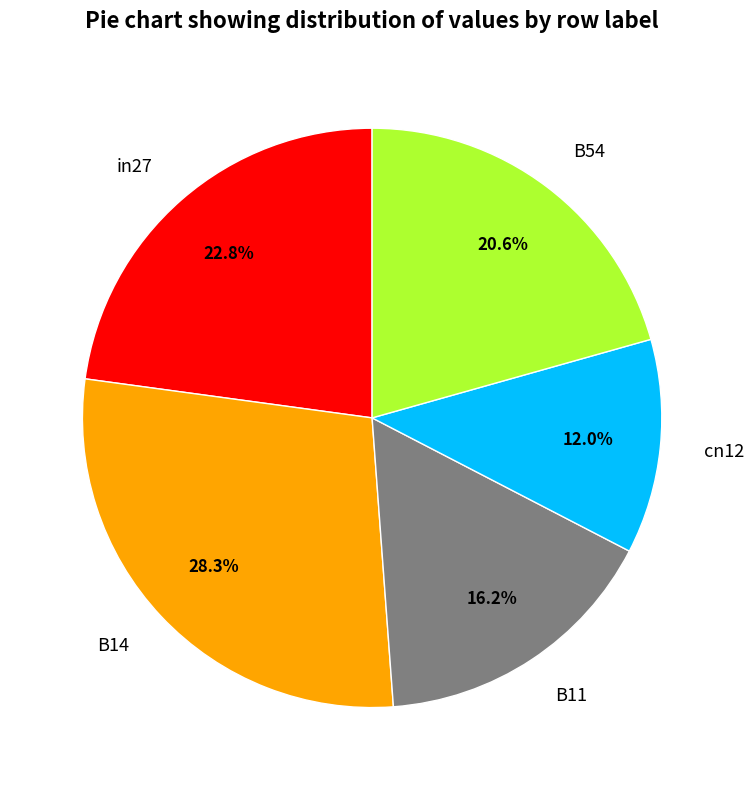

True or false: cn12 accounts for 12% of the total.

True